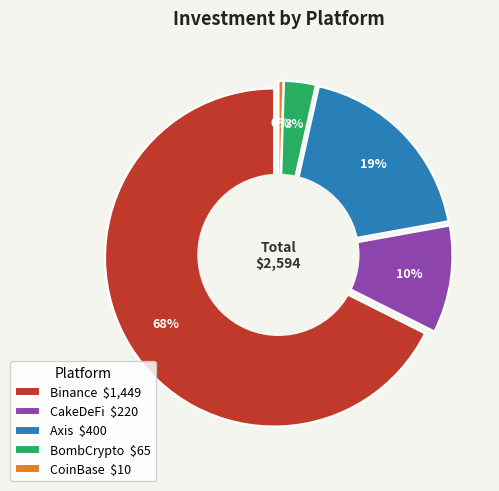

Which category has the smallest portion of the pie?

CoinBase